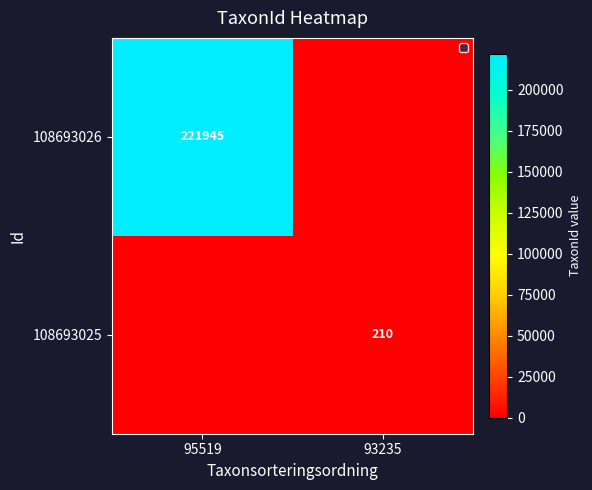

The value of 108693025 at 93235 is 210. True or false?

True